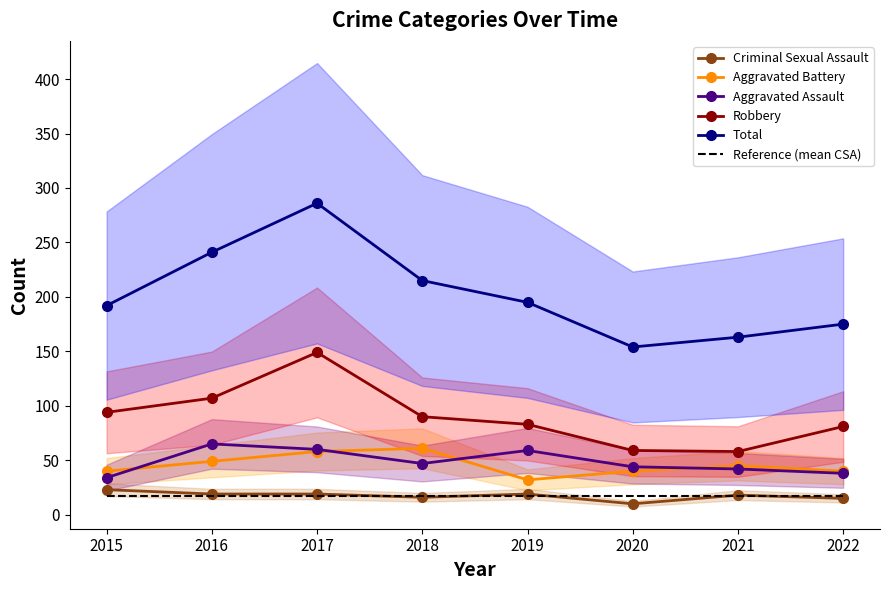

How many values in the Aggravated Assault series are below 47?

4